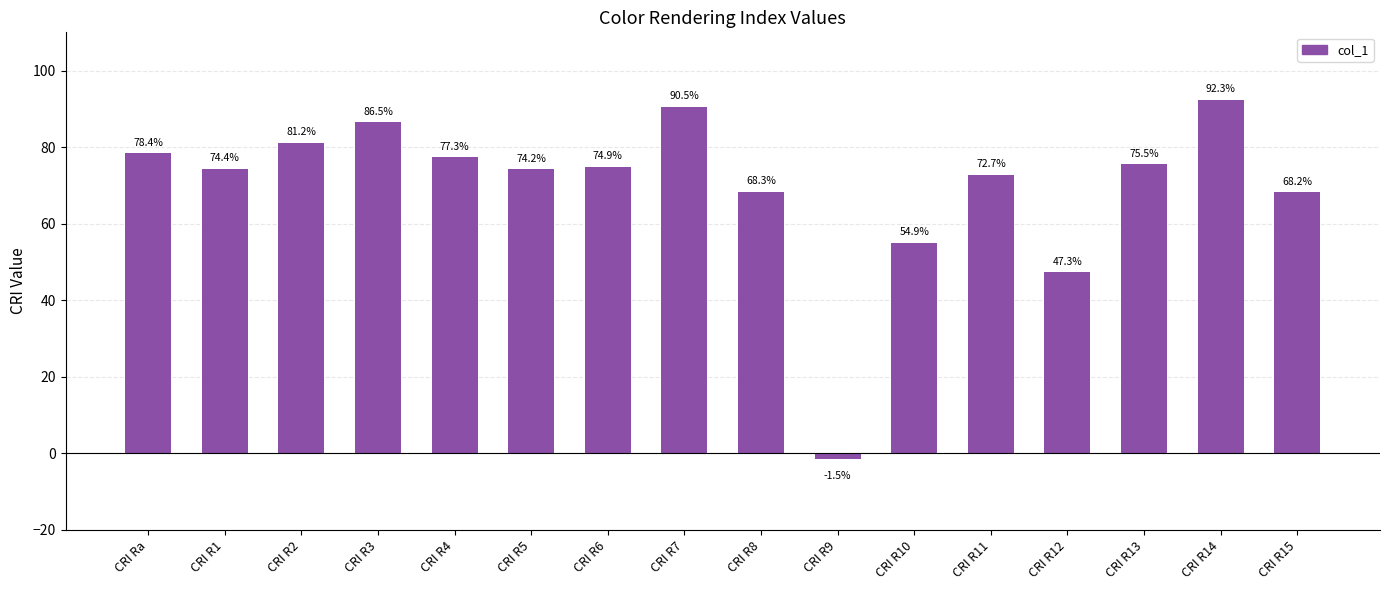

What is the average value?

69.7